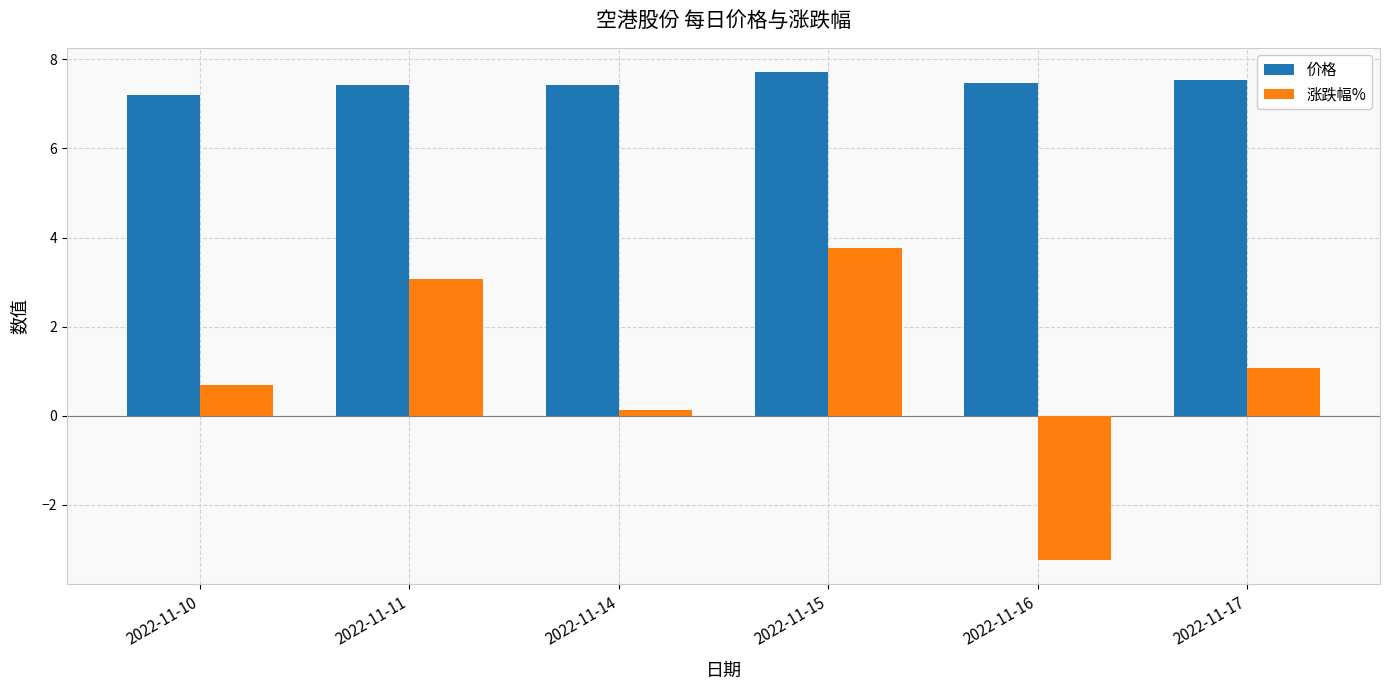

Count the number of categories in the chart.

6